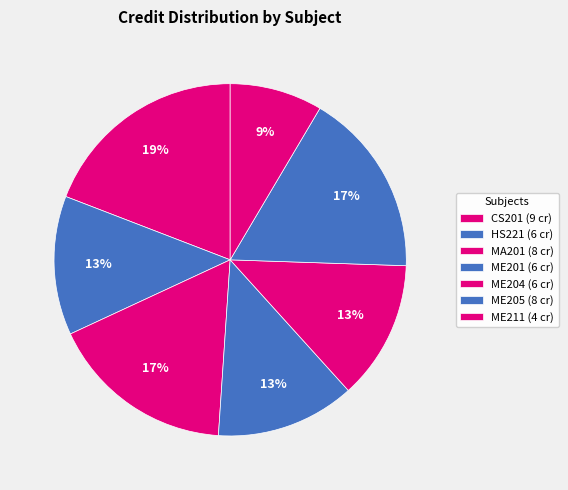

How many slices are in this pie chart?

7